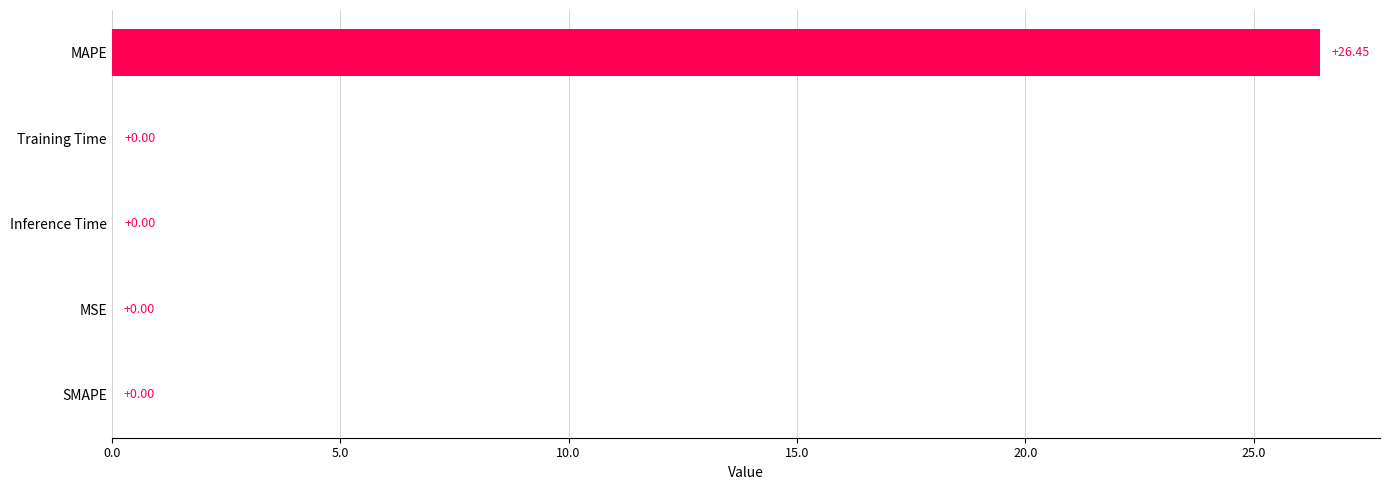

What is the change in value from MAPE to MSE?

-26.4